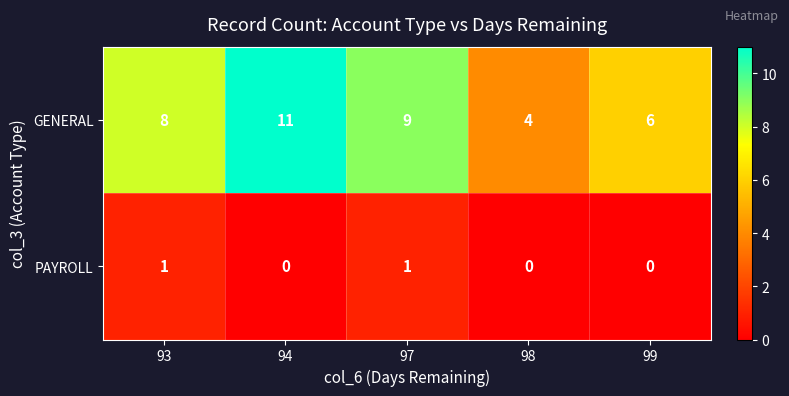

Is it true that GENERAL equals 8 at 93?

True